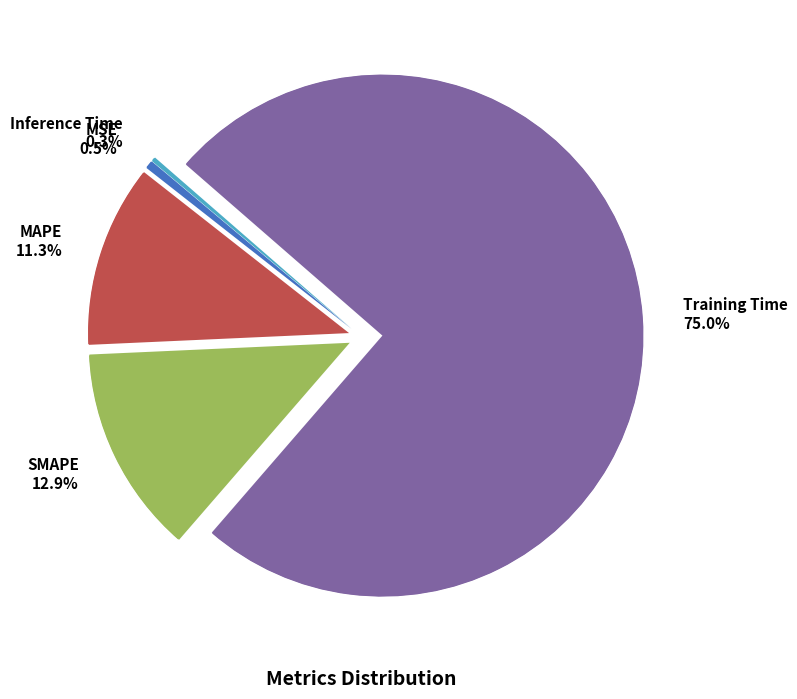

What percentage is the Training Time slice, to the nearest percent?

75%